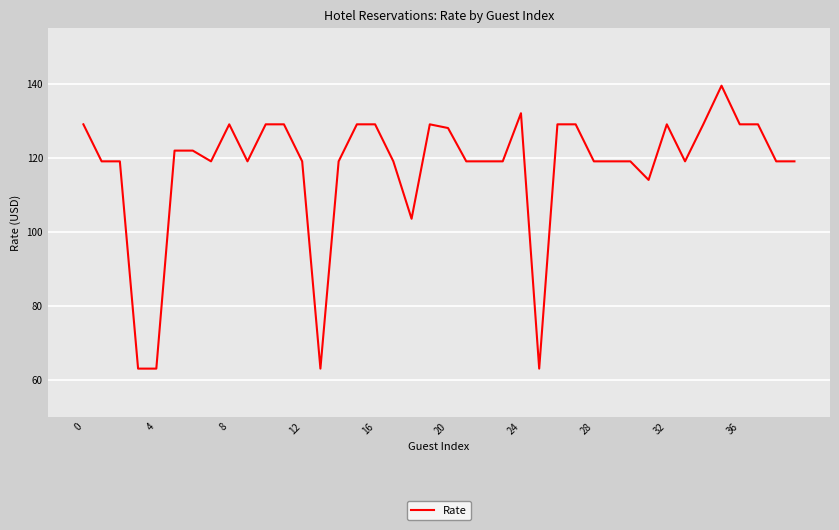

What is the difference between the maximum and minimum values?

76.4